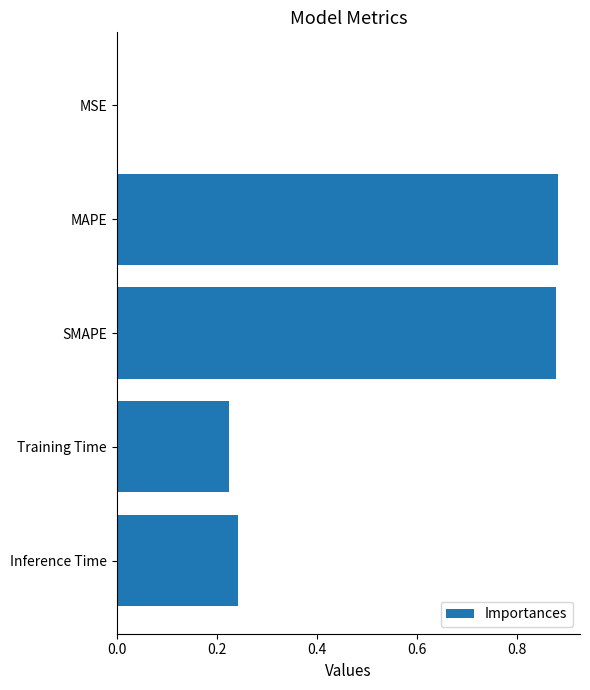

The chart shows a value of 0.5 at MAPE. True or false?

False